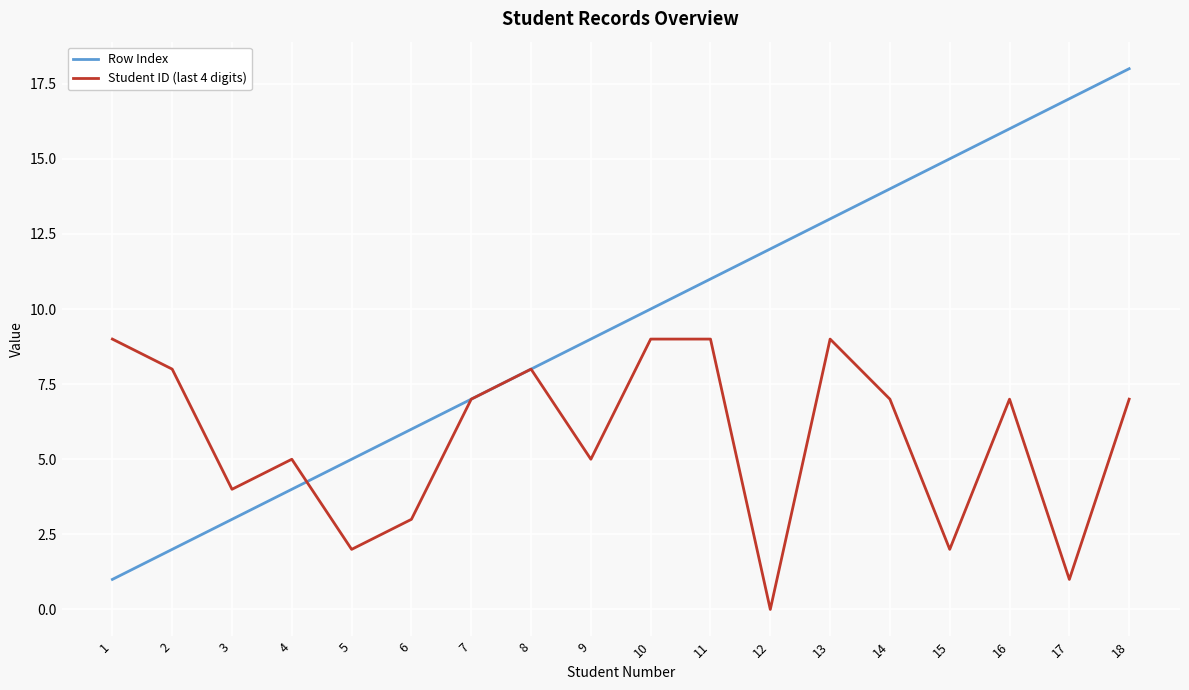

Which label corresponds to the largest value in the chart?

18